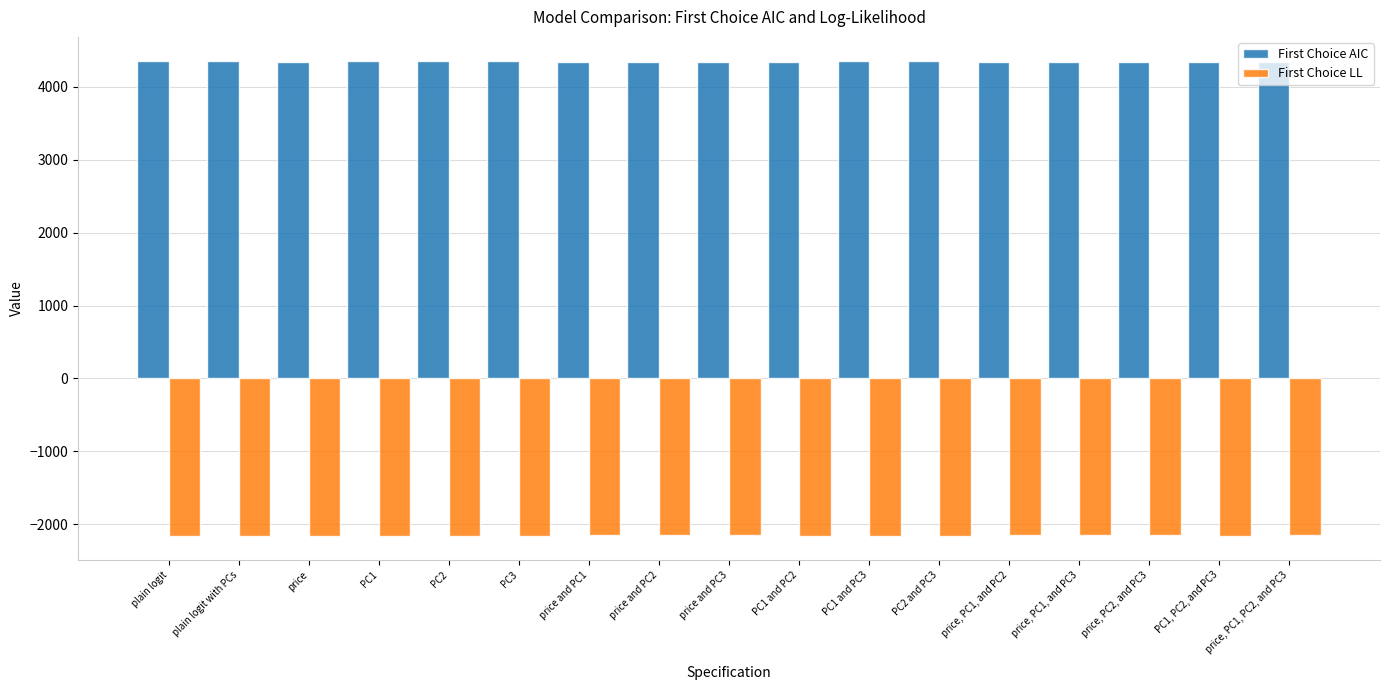

Rank the series at PC1, PC2, and PC3 from lowest to highest value.

First Choice LL, First Choice AIC